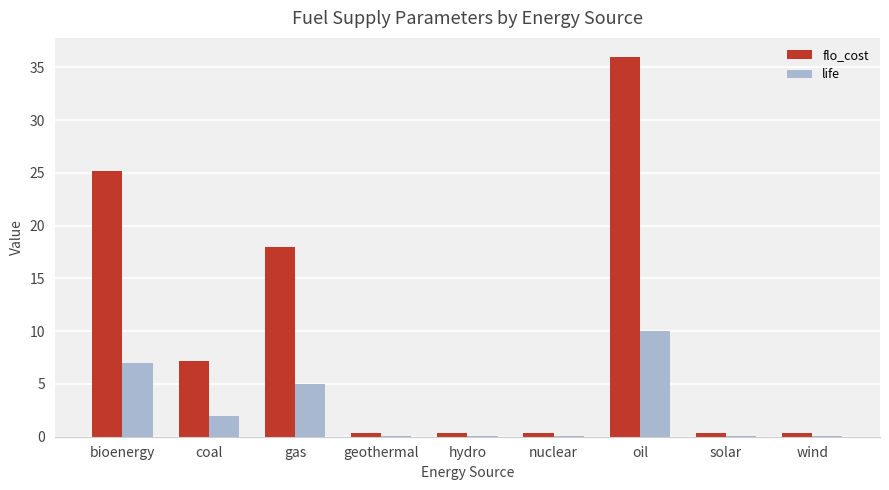

What is the total value across all series at coal?

9.2